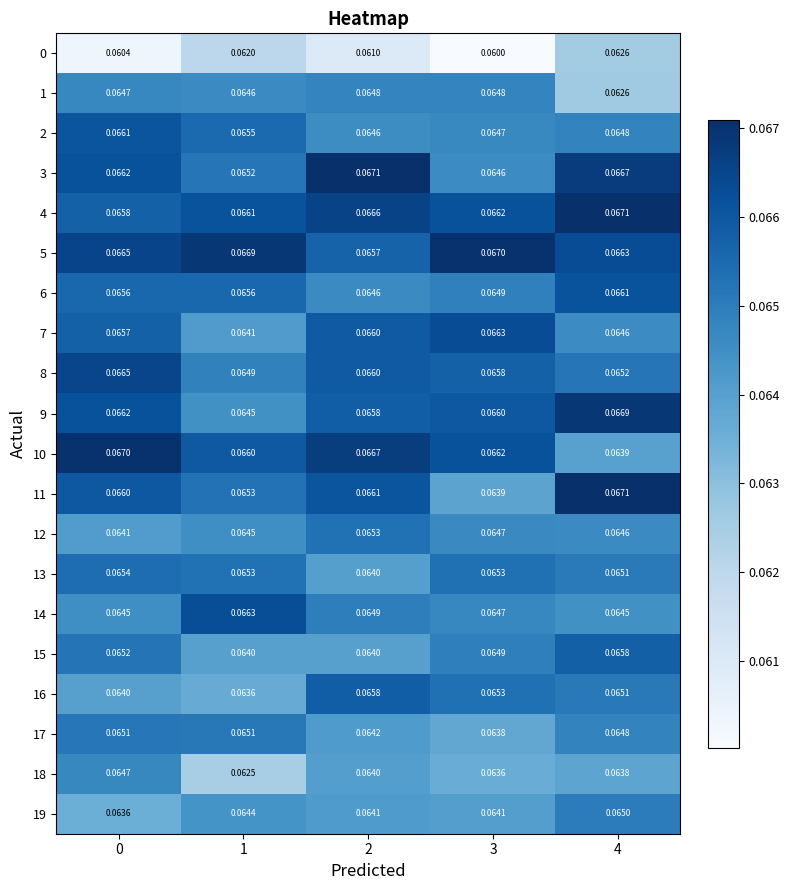

Is the value of 10 at 0 greater than the value of 14 at 2?

Yes